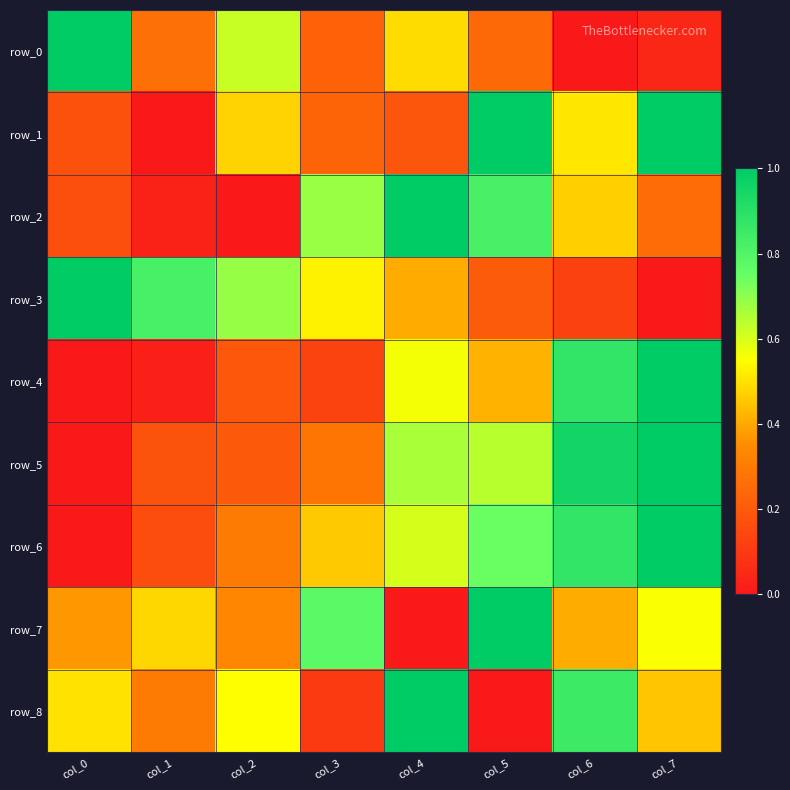

True or false: row_3 has a value of 0.4 at col_4.

True